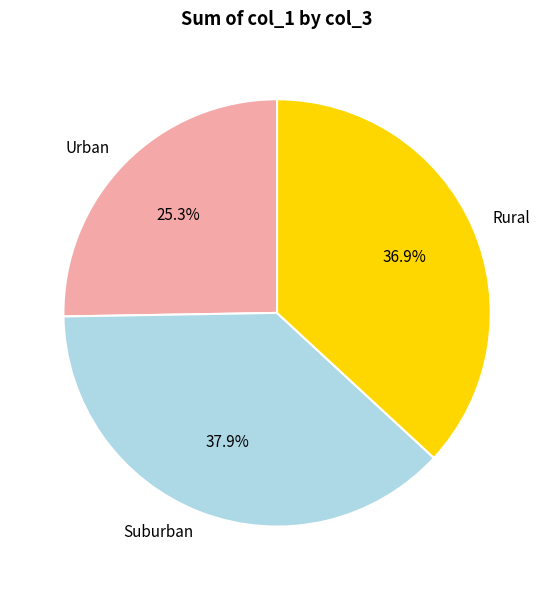

Does Suburban account for over 50% of the chart?

No